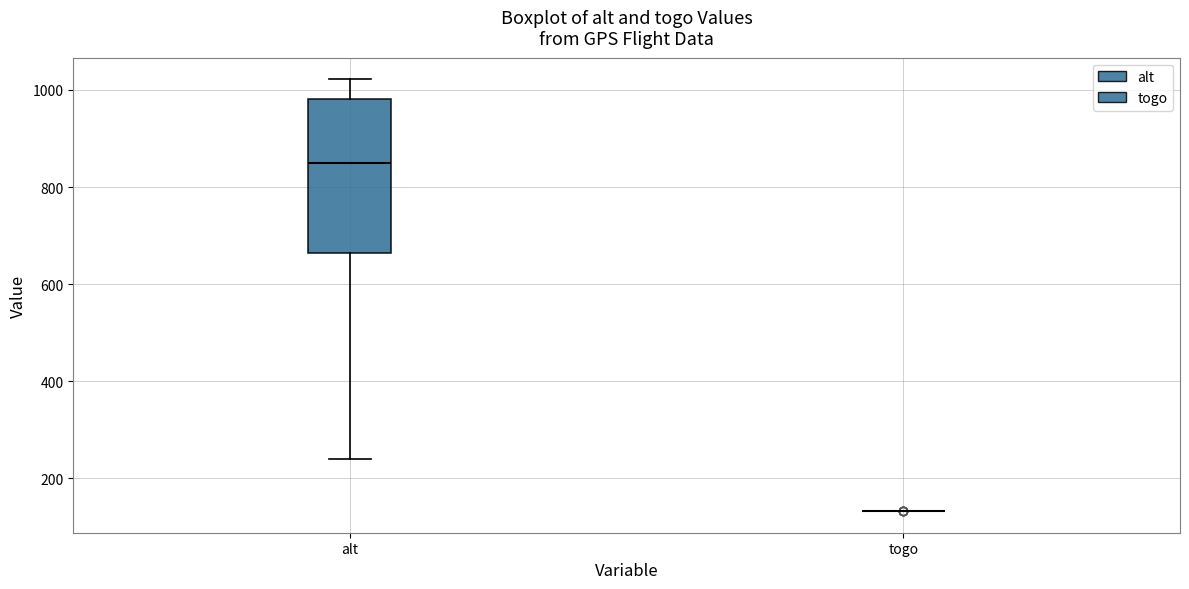

Reading left to right, transcribe this box plot: for each box, give where its median line is, the range the box spans, and where its two whiskers end, as read against the y-axis. The values are not printed on the chart, so give them approximately, as read against the axis.

alt: median 860, box 660 to 980, whiskers 240 to 1020
togo: box collapsed to a line at 140, whiskers 140 to 140